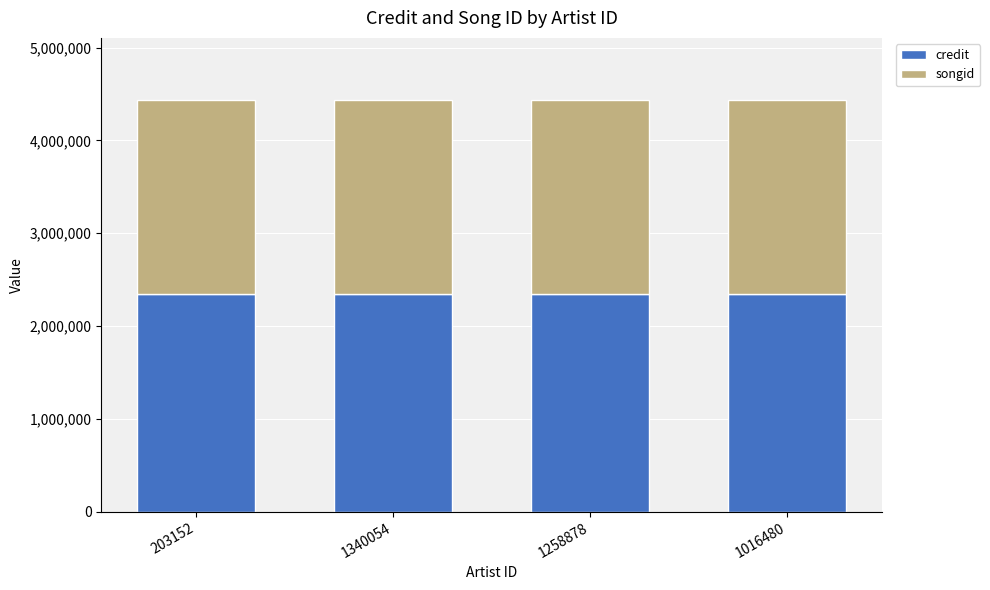

Is it true that credit equals 2347354 at 1258878?

True